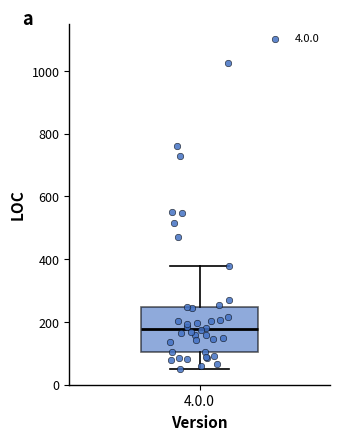

Read this box plot against the y-axis: the position of the median line, the range covered by the box, and the ends of both whiskers. The values are not printed on the chart, so give them approximately, as read against the axis.

median 180, box 100 to 240, whiskers 60 to 380